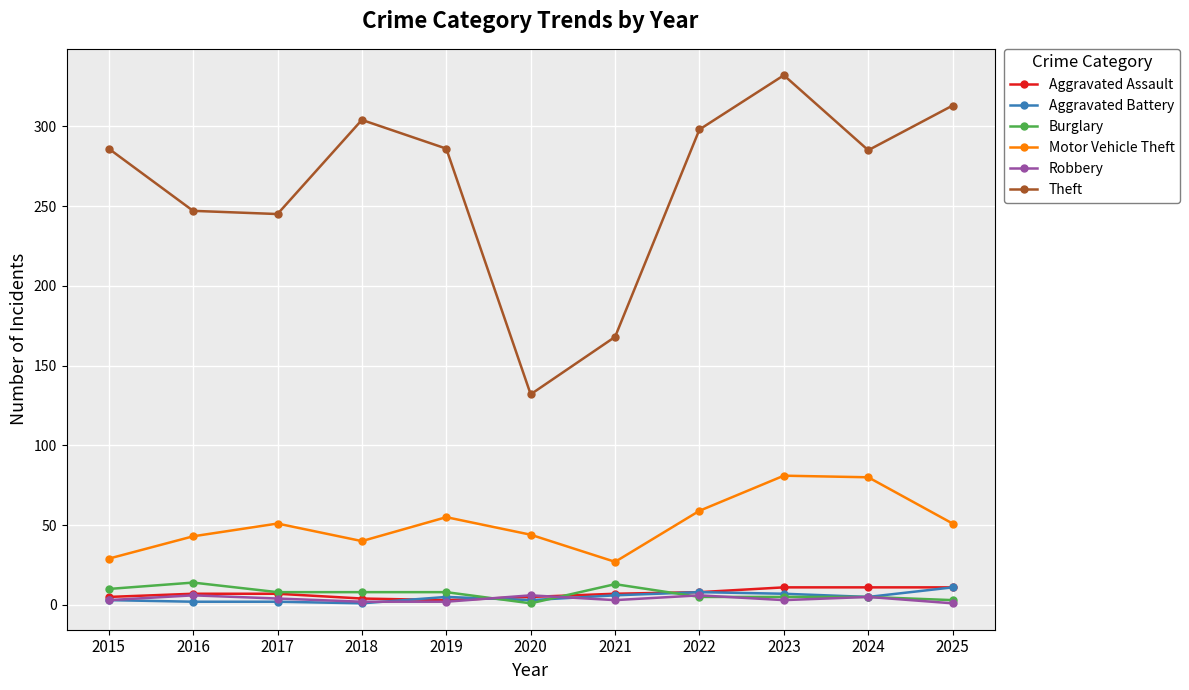

Which series has the widest spread of values?

Theft